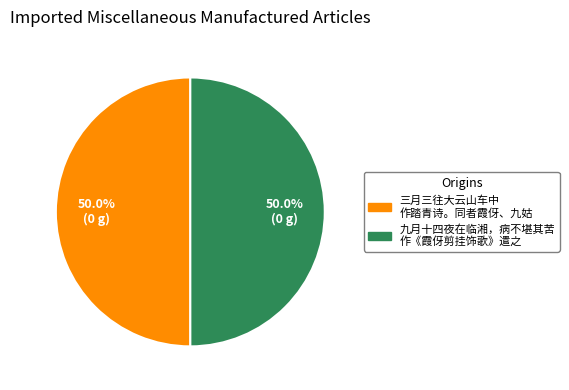

What portion of the pie excludes 九月十四夜在临湘，病不堪其苦 作《霞伢剪挂饰歌》遣之?

50.0%